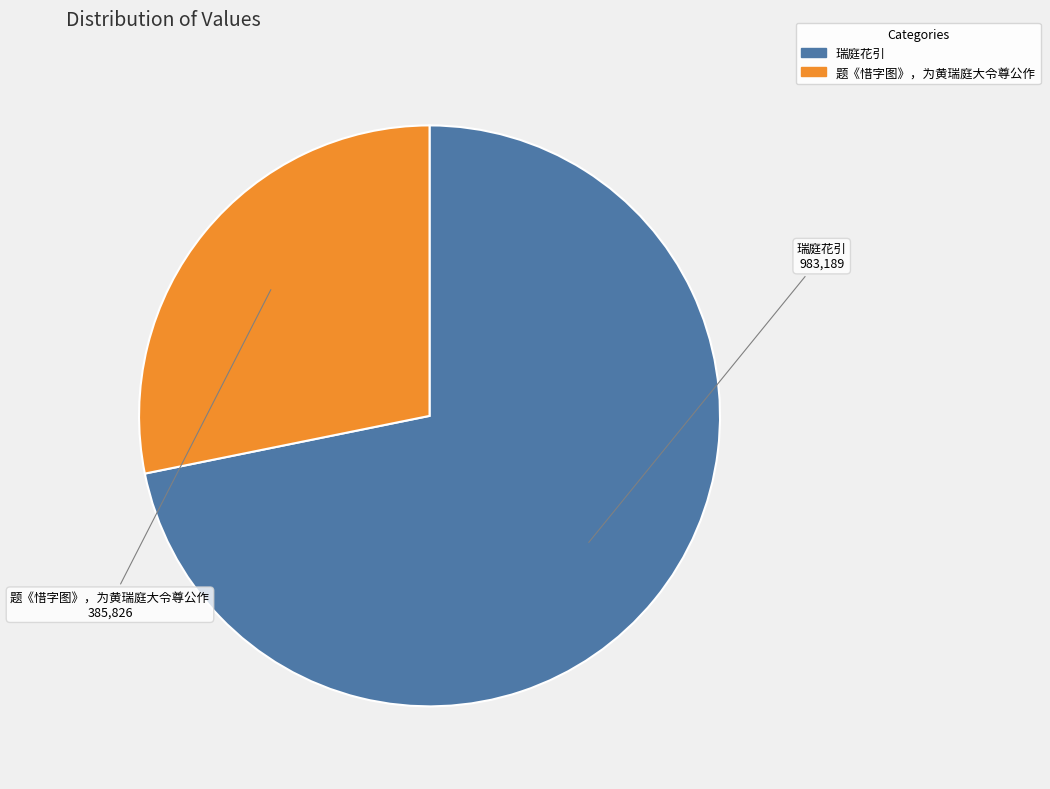

How many slices are in this pie chart?

2